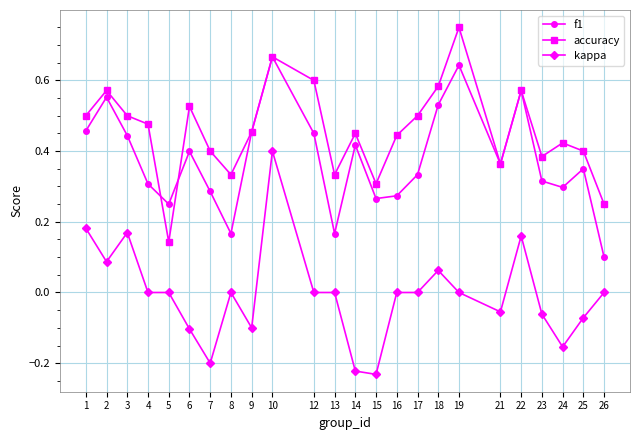

Does the chart display data point markers on the line(s)?

Yes